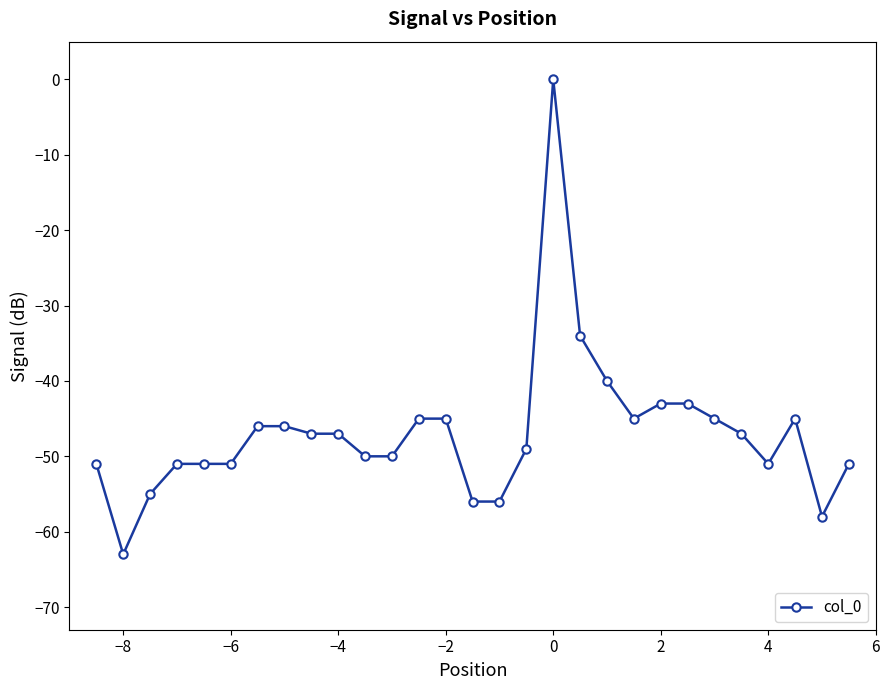

Is this an area chart (filled region under the line)?

No